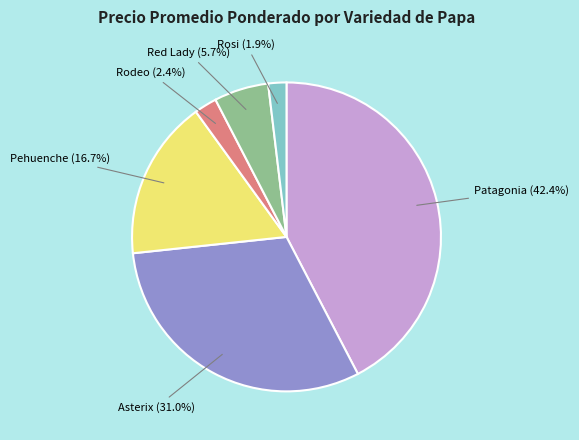

Do Asterix and Patagonia together represent more than half of the pie?

Yes